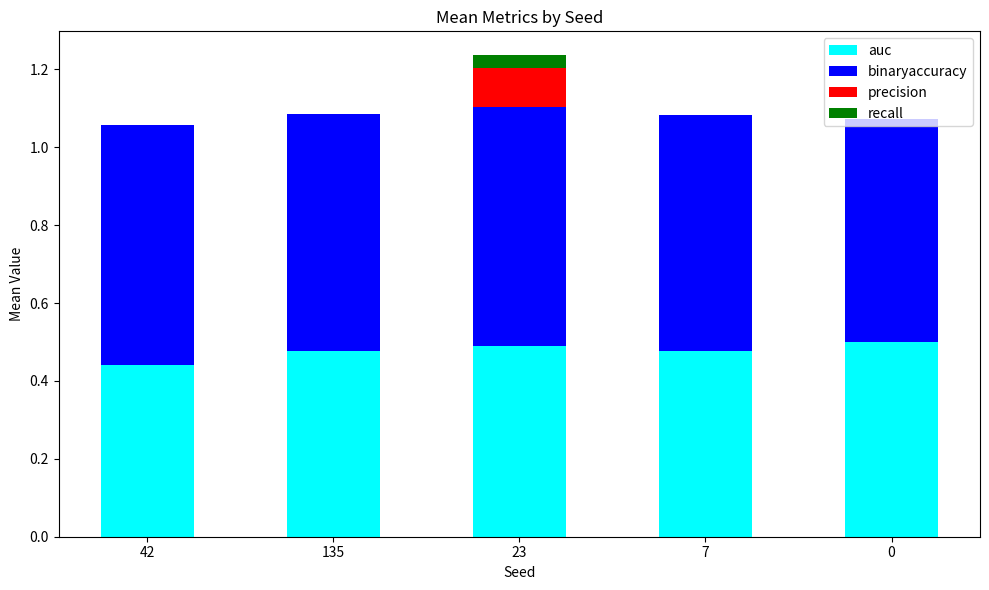

Is it true that auc equals 0.1 at 42?

False